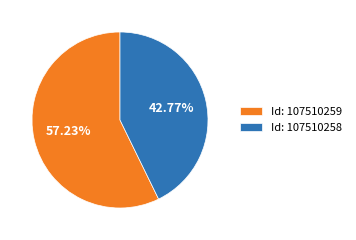

Does any single category account for the majority?

Yes